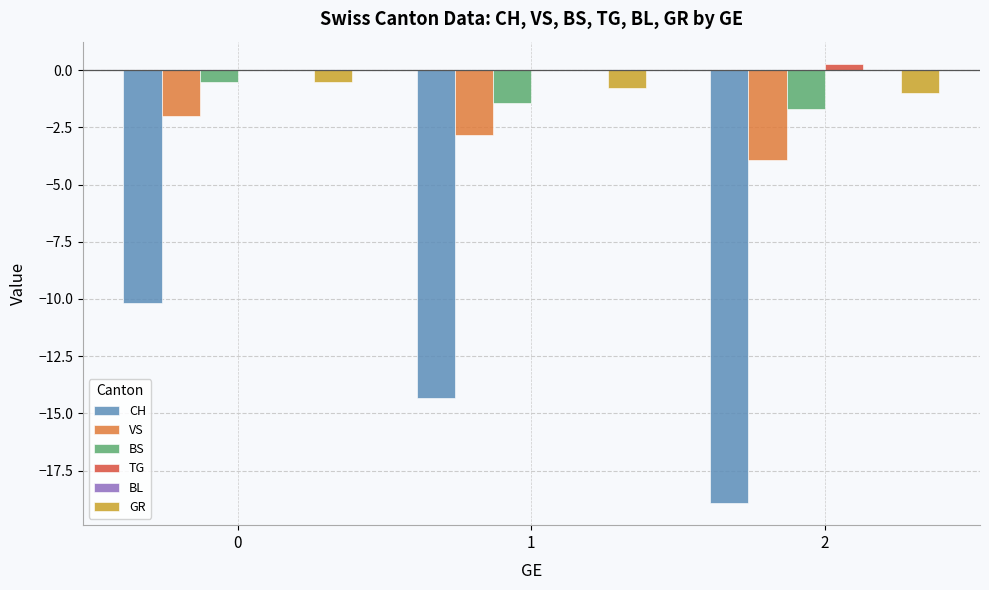

Count the number of data series in this chart.

5